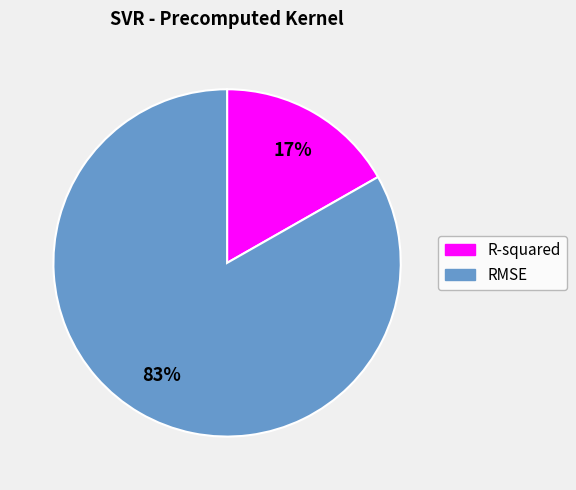

What is the smallest slice in the pie chart?

R-squared